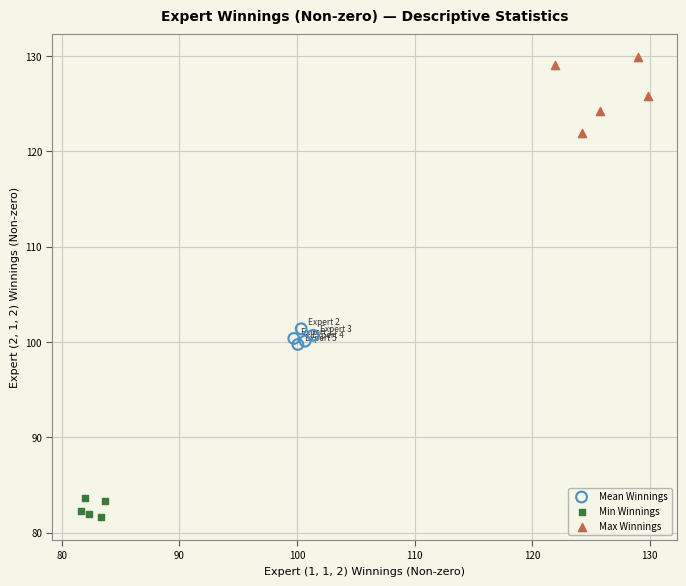

What are all the series names shown in the legend?

Mean Winnings, Min Winnings, Max Winnings